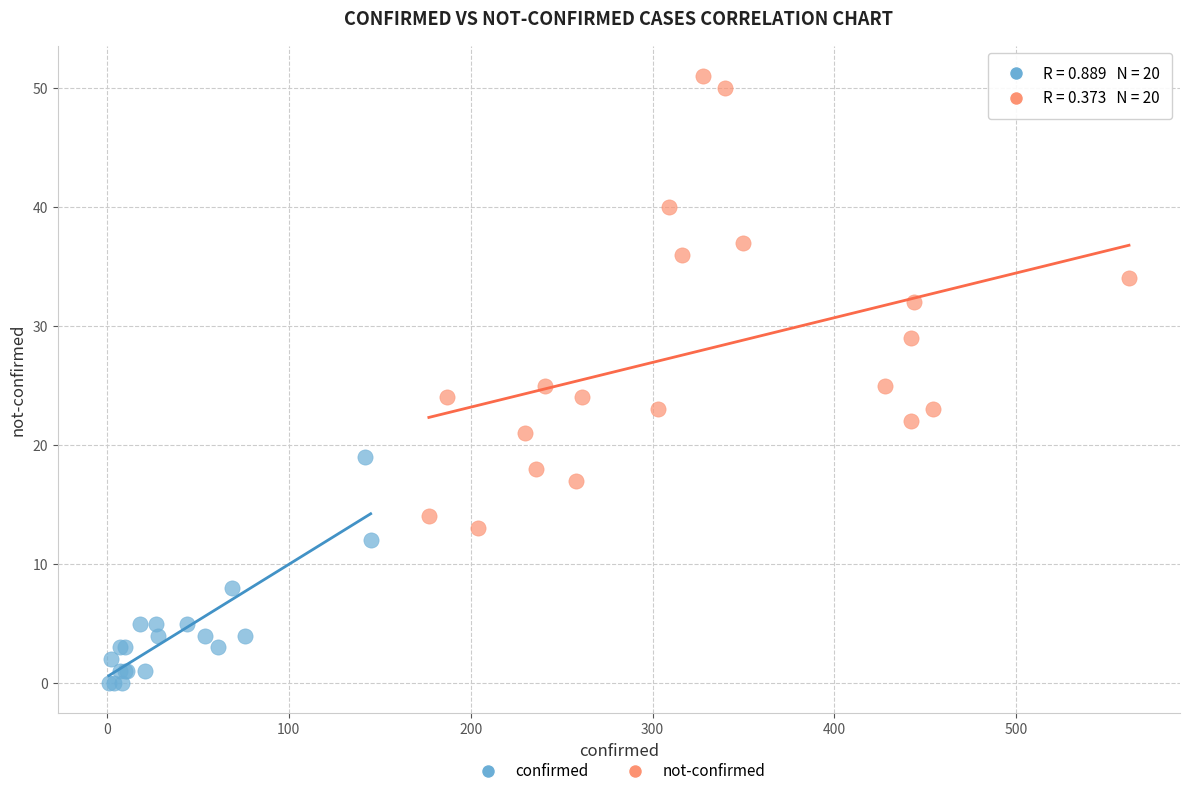

Which series contains the highest Y value?

not-confirmed